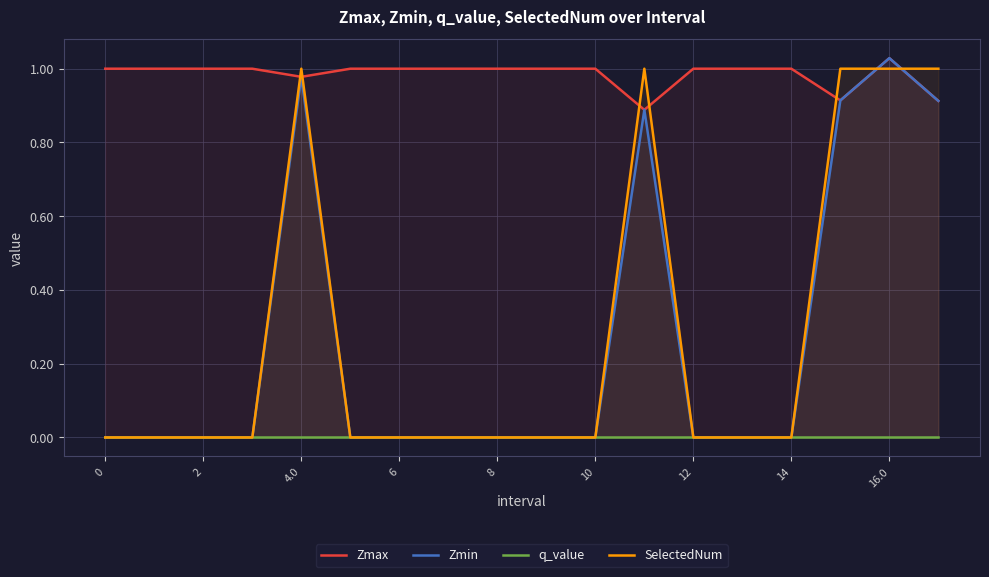

The value of SelectedNum at 6 is -1. True or false?

False